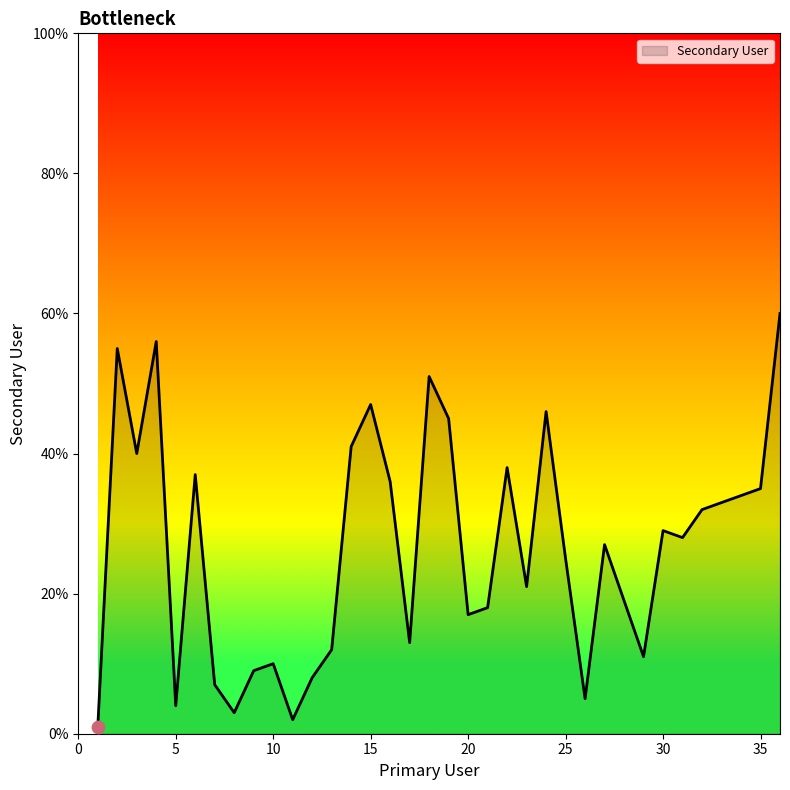

What is the maximum value shown in the chart?

60